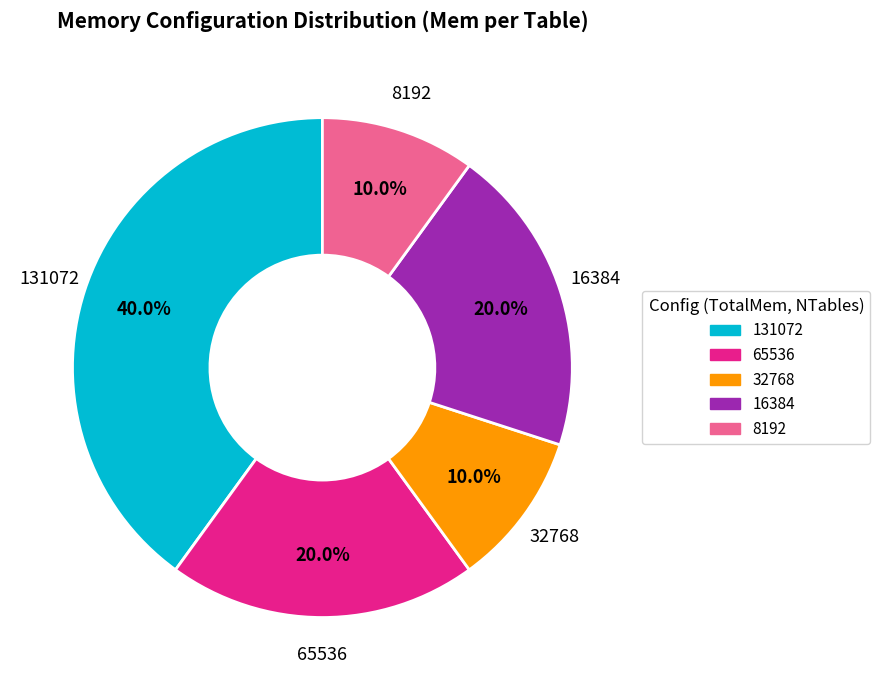

Count the number of slices in the pie.

5